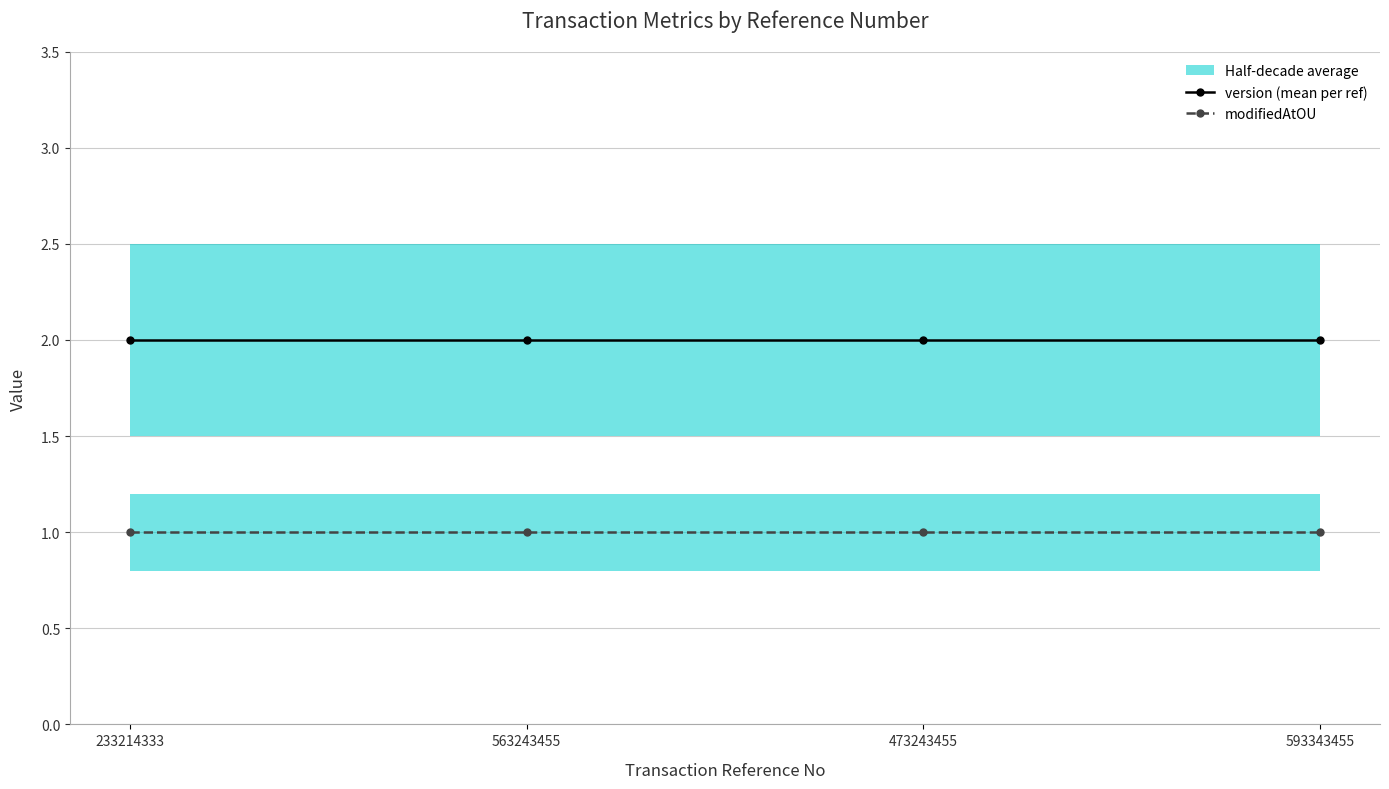

What is the value of the modifiedAtOU point at the 3rd from the left?

1